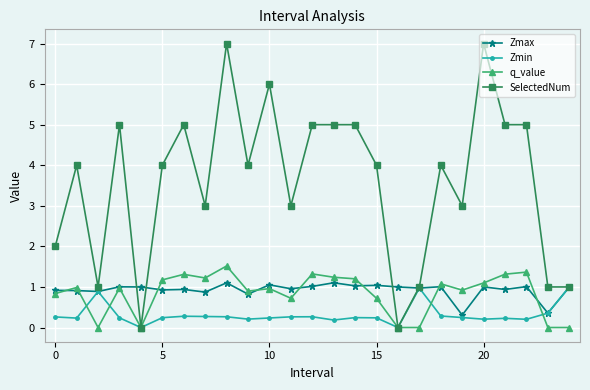

What is the greatest value displayed?

7.0